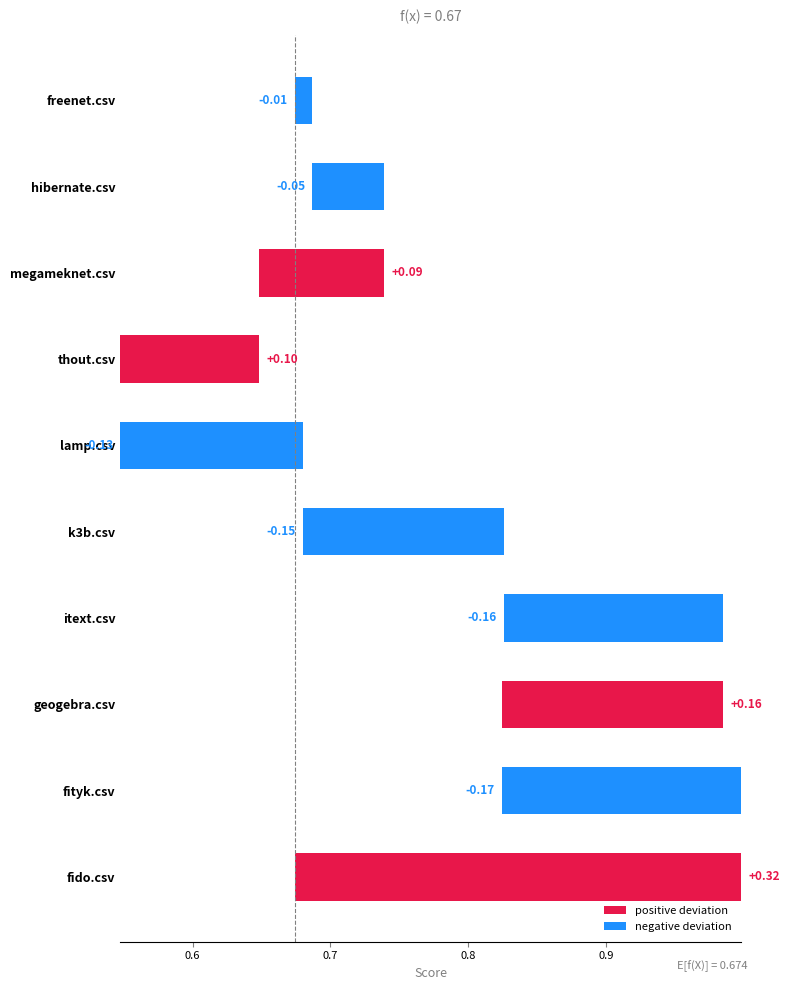

What is the sum of the itext.csv values at lamp.csv and megameknet.csv?

1.4